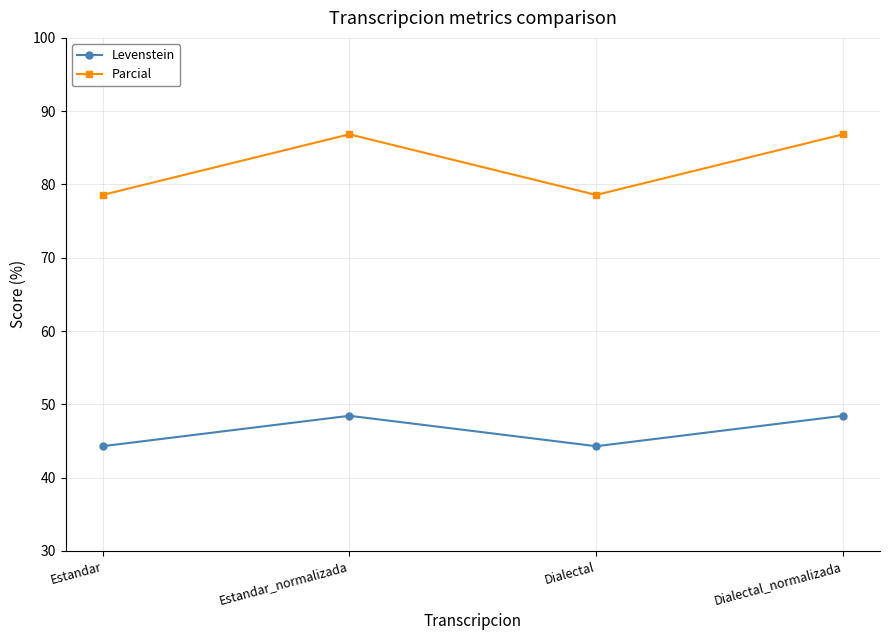

Between Estandar and Estandar_normalizada, which series saw the biggest shift?

Parcial